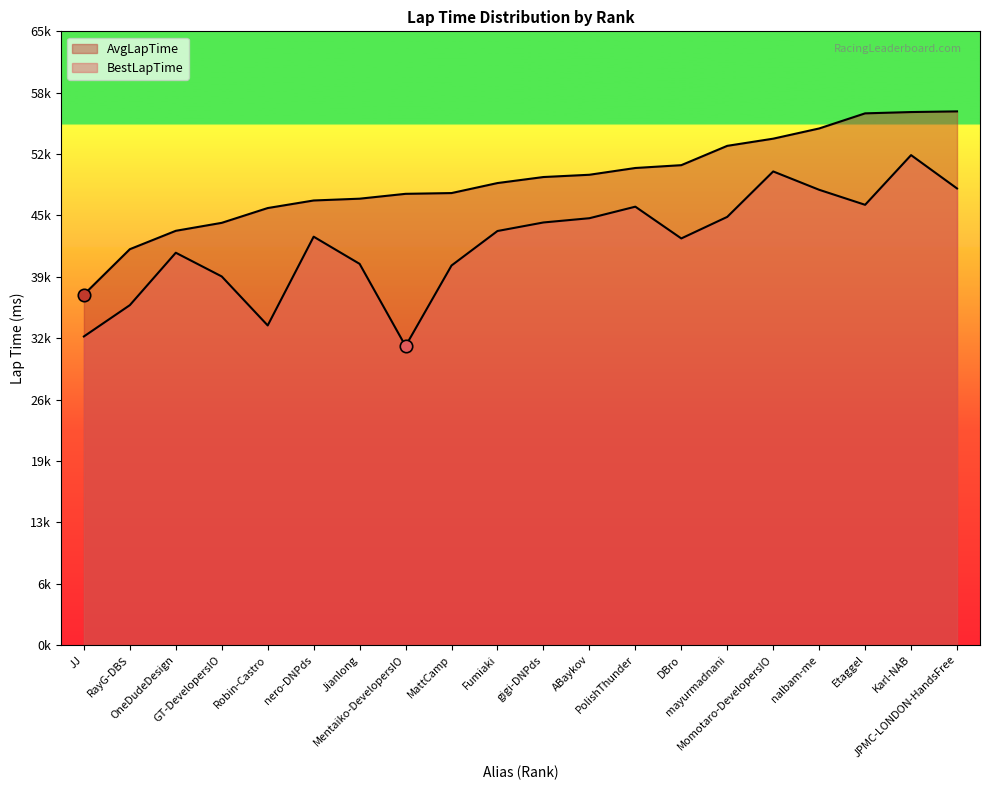

Is the value of AvgLapTime at nalbam-me greater than the value of BestLapTime at ABaykov?

Yes